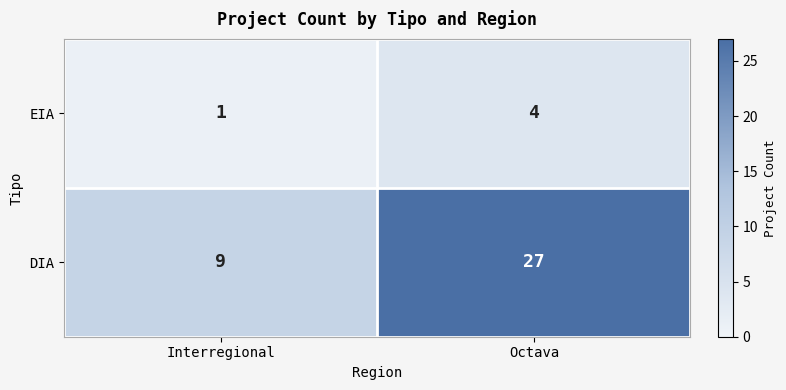

Reading left to right, what are all the values shown in this chart?

EIA: Interregional=1	Octava=4
DIA: Interregional=9	Octava=27